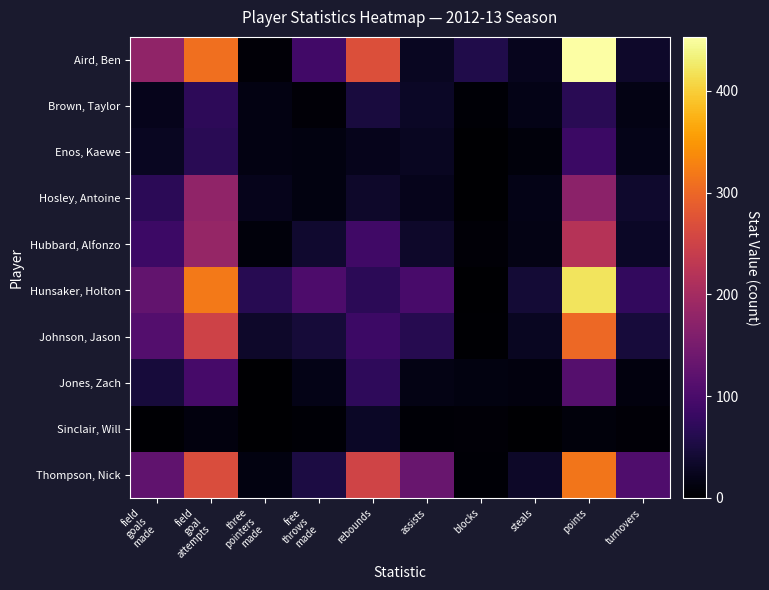

What is the total value across all series at assists?

458